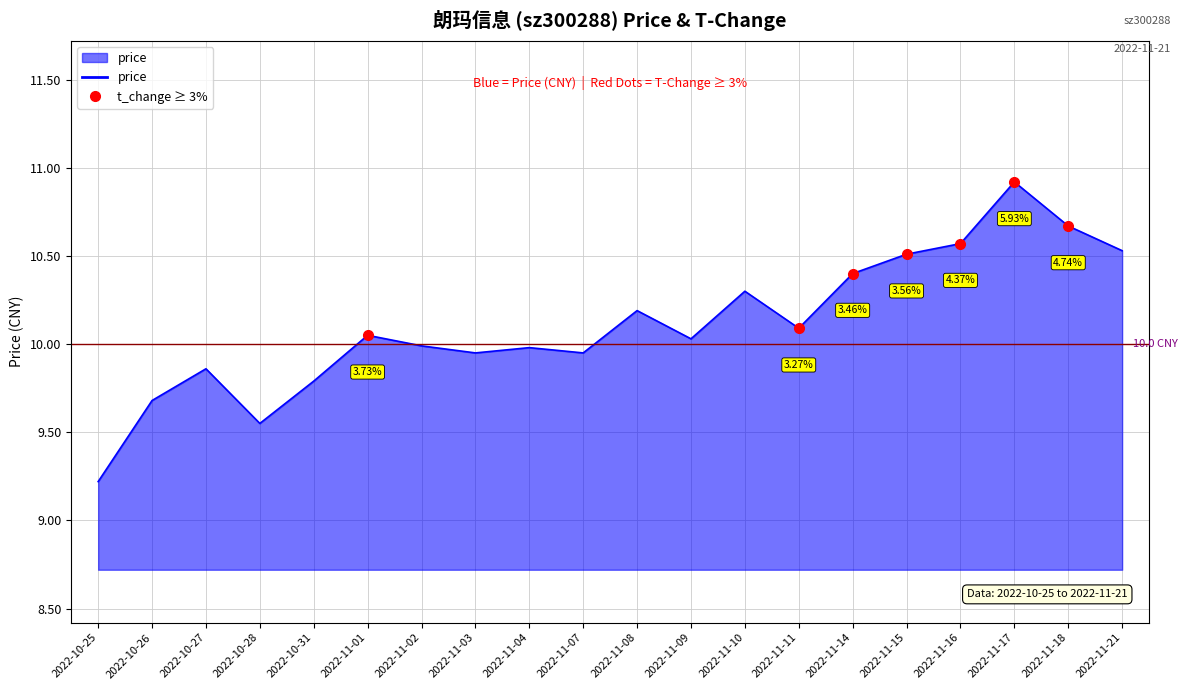

What is the difference between the values at 2022-11-15 and 2022-11-07?

0.6